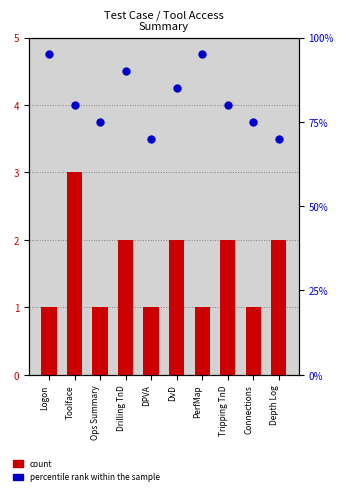

What are all the series names shown in the legend?

count, percentile rank within the sample